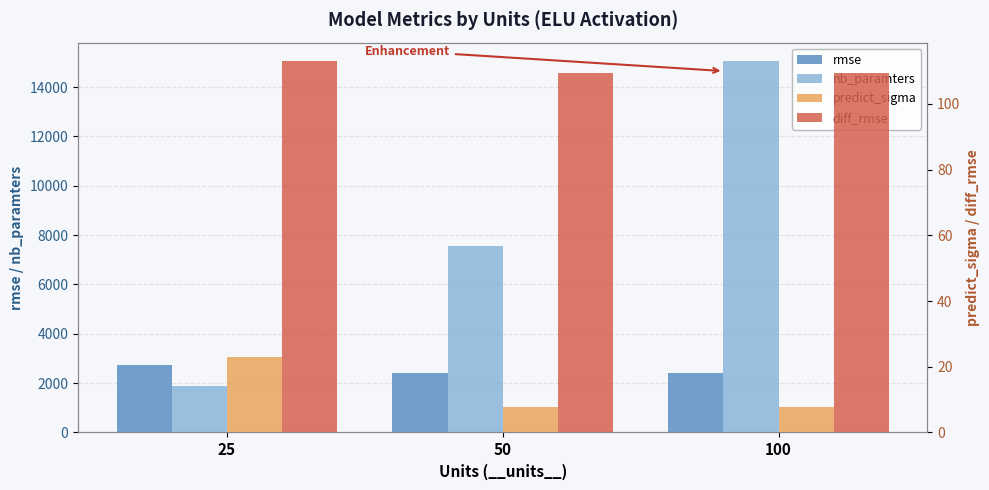

What is the difference between the maximum and minimum values in the nb_paramters series?

13150.0